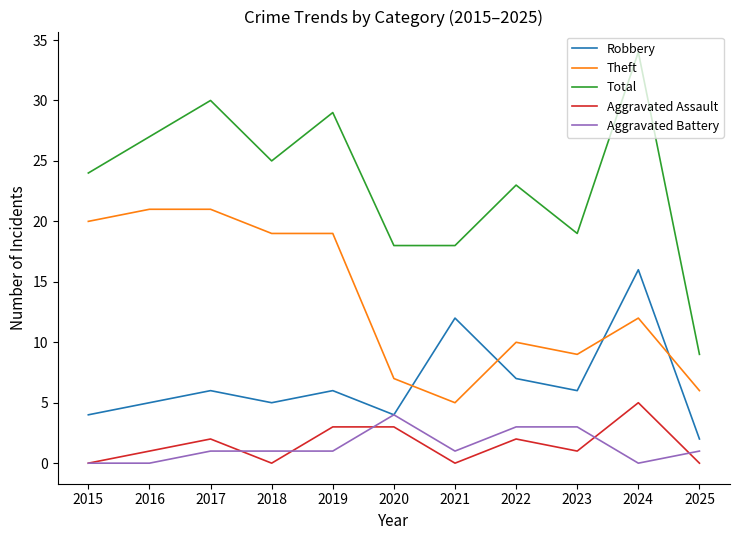

The Theft series shows 19 at 2019. True or false?

True